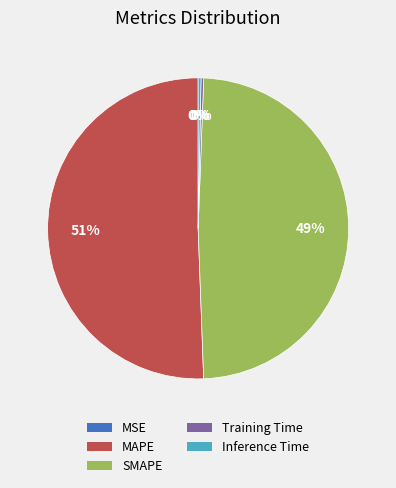

Is it true that Inference Time is 10% of the pie?

False